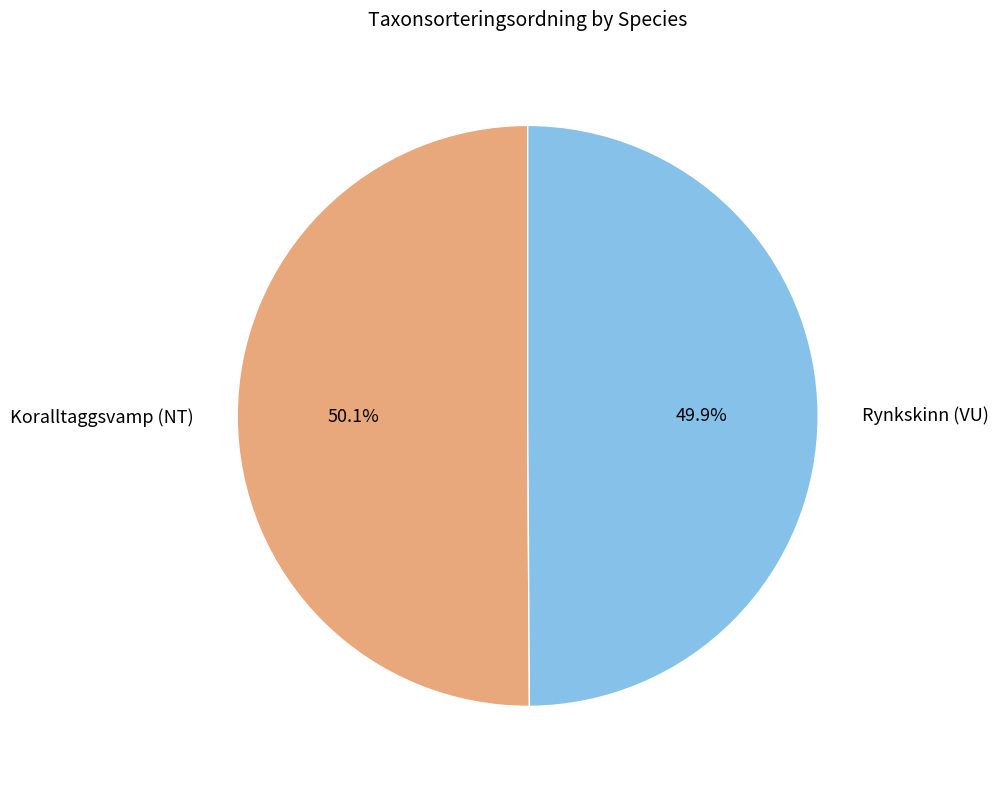

Count the number of slices in the pie.

2